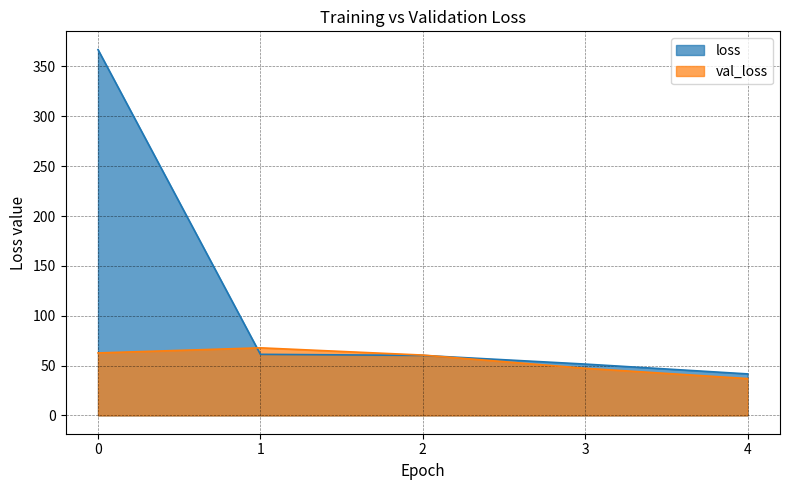

What is the highest value of the loss series?

366.9